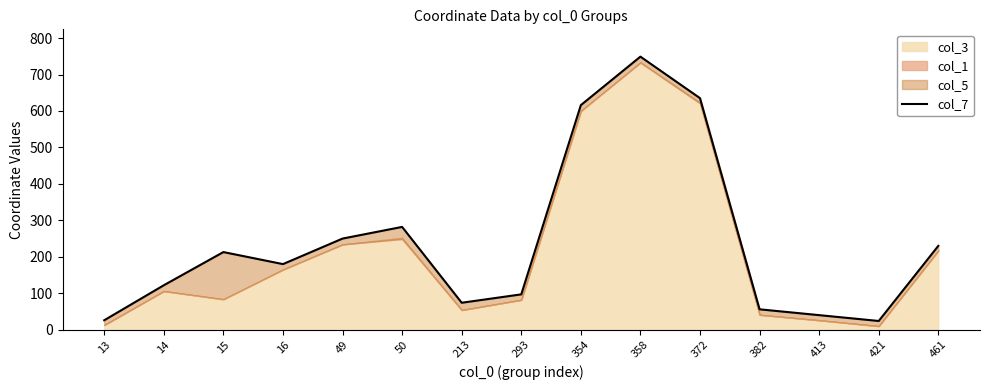

Where does the data first go above 180?

15